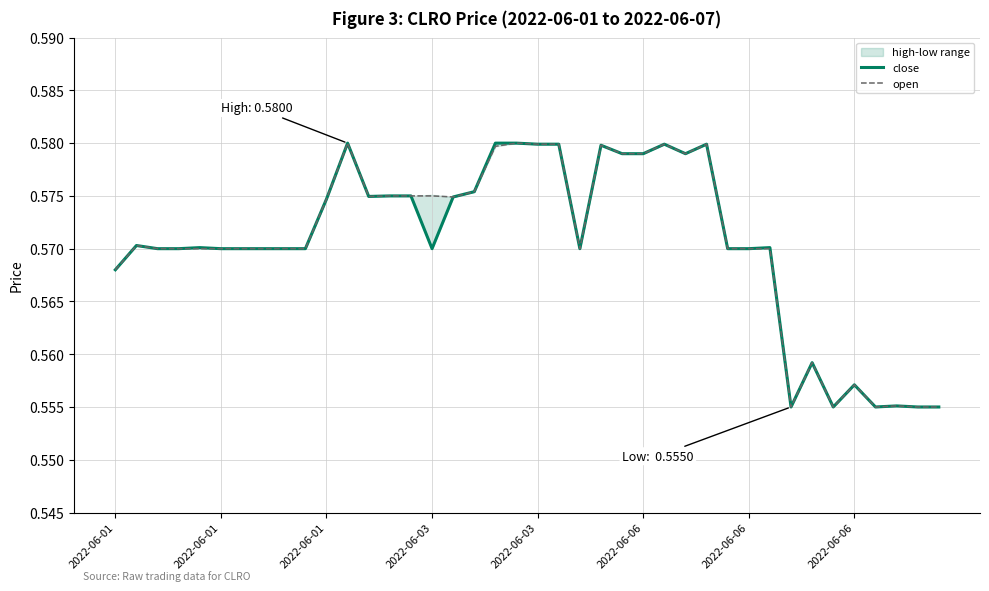

What is the sum of the open values at 34 and 14?

1.1